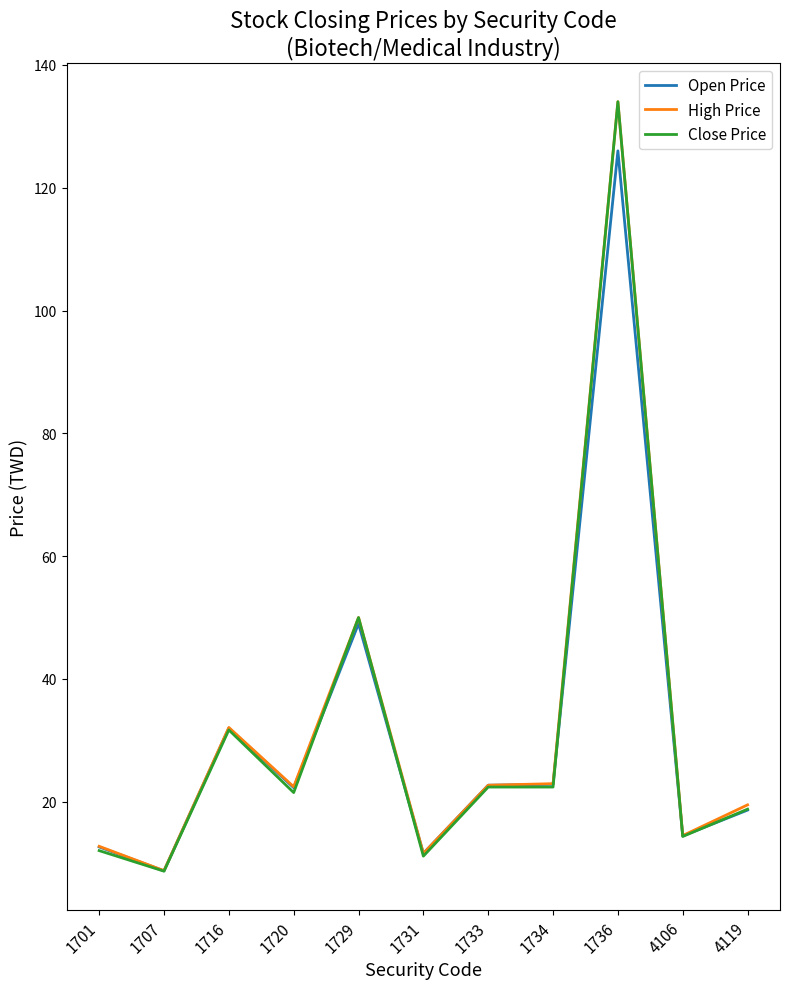

At which label is Open Price closest to 67?

1729